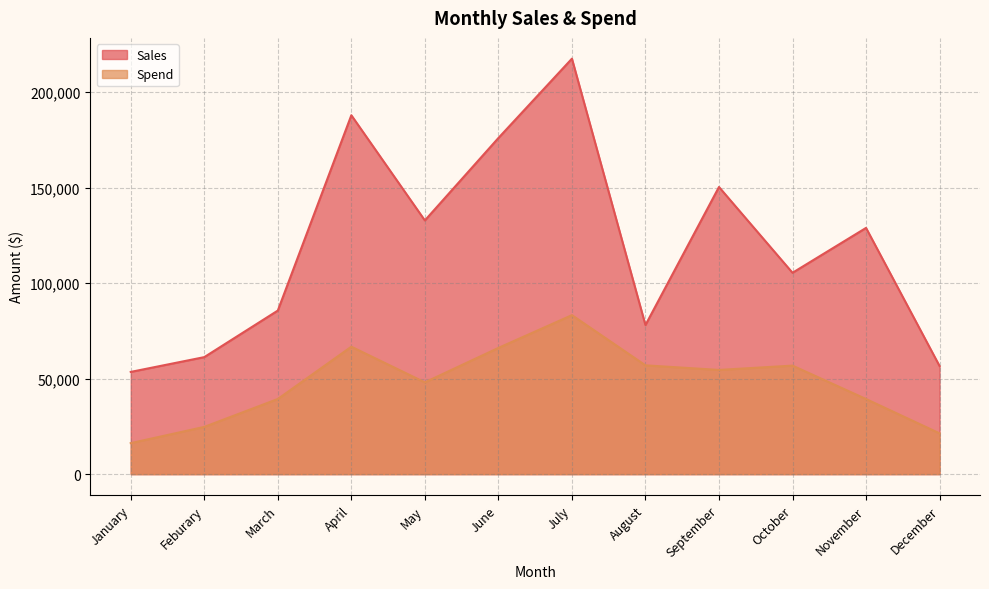

Reading left to right, transcribe all the data shown in this chart.

Sales: 53524.4	61265.0	85637.0	187895.0	132826.0	175973.0	217517.0	78053.0	150331.0	105421.0	128914.0	56611.0
Spend: 16239.9	24740.0	39349.0	66719.0	48055.0	66090.0	83244.0	56962.0	54561.0	56817.0	39328.0	21358.0